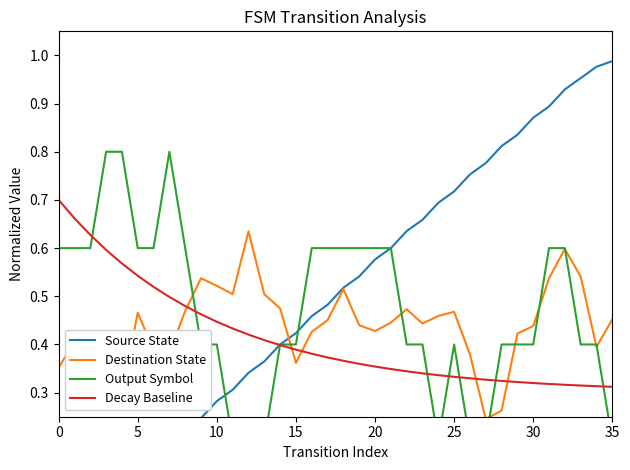

What are all the series names shown in the legend?

Source State, Destination State, Output Symbol, Decay Baseline